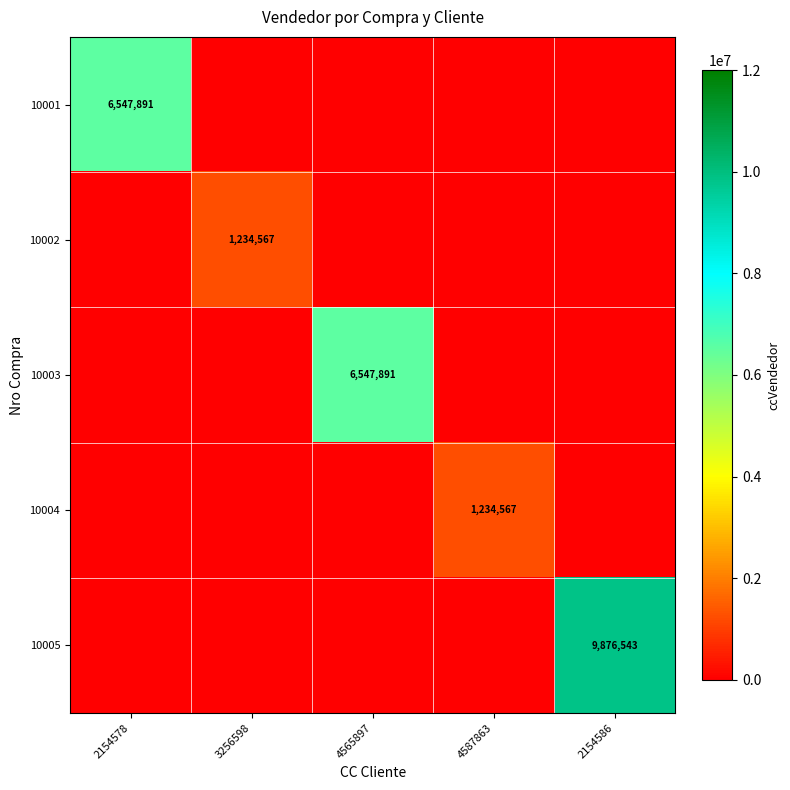

True or false: 10005 has a value of 6803017 at 4565897.

False